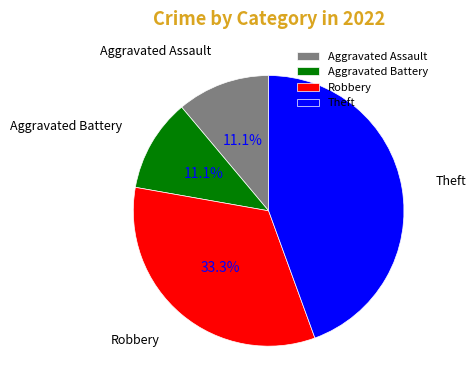

To the nearest percent, what is the average slice percentage?

25%